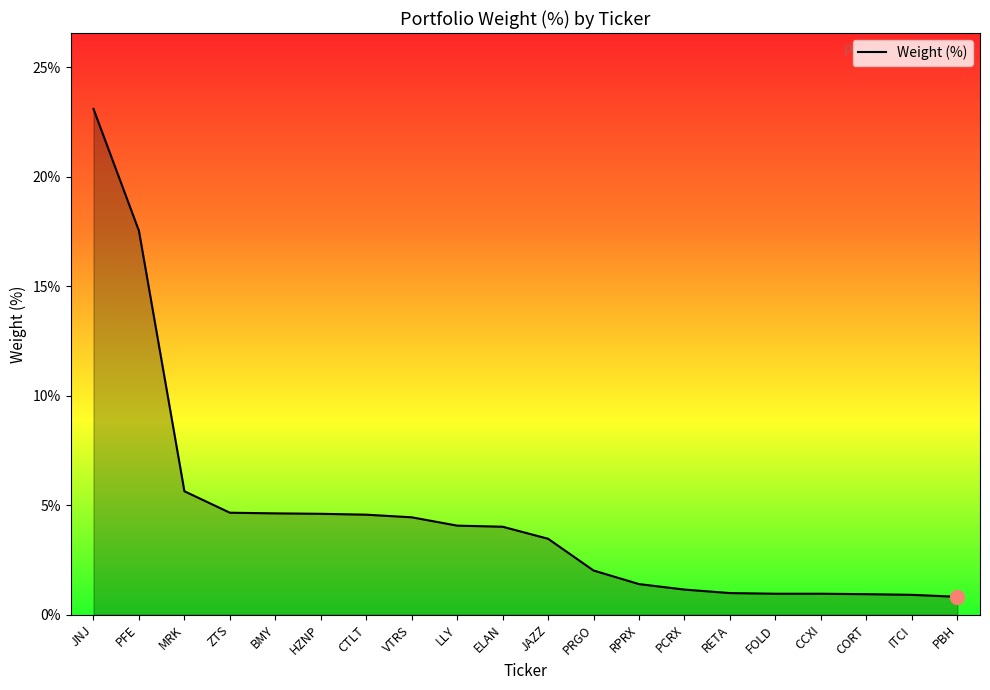

What position from the left is FOLD?

16